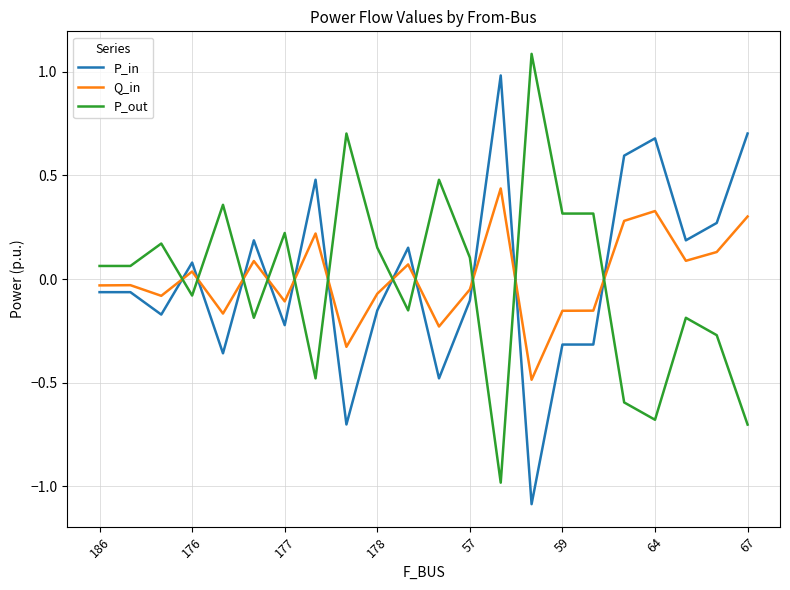

Is this an area chart (filled region under the line)?

No